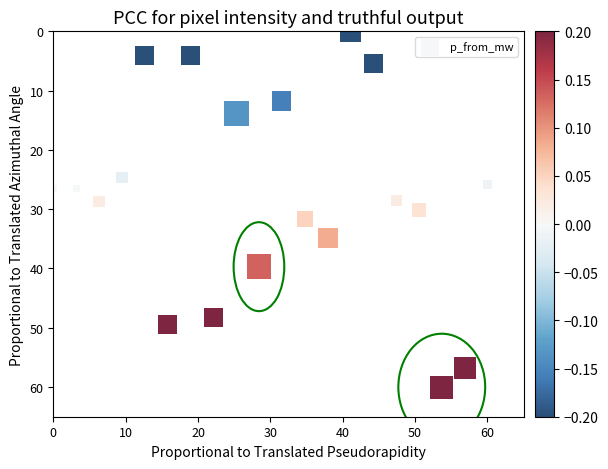

What is the range of Y values (max minus min)?

60.0